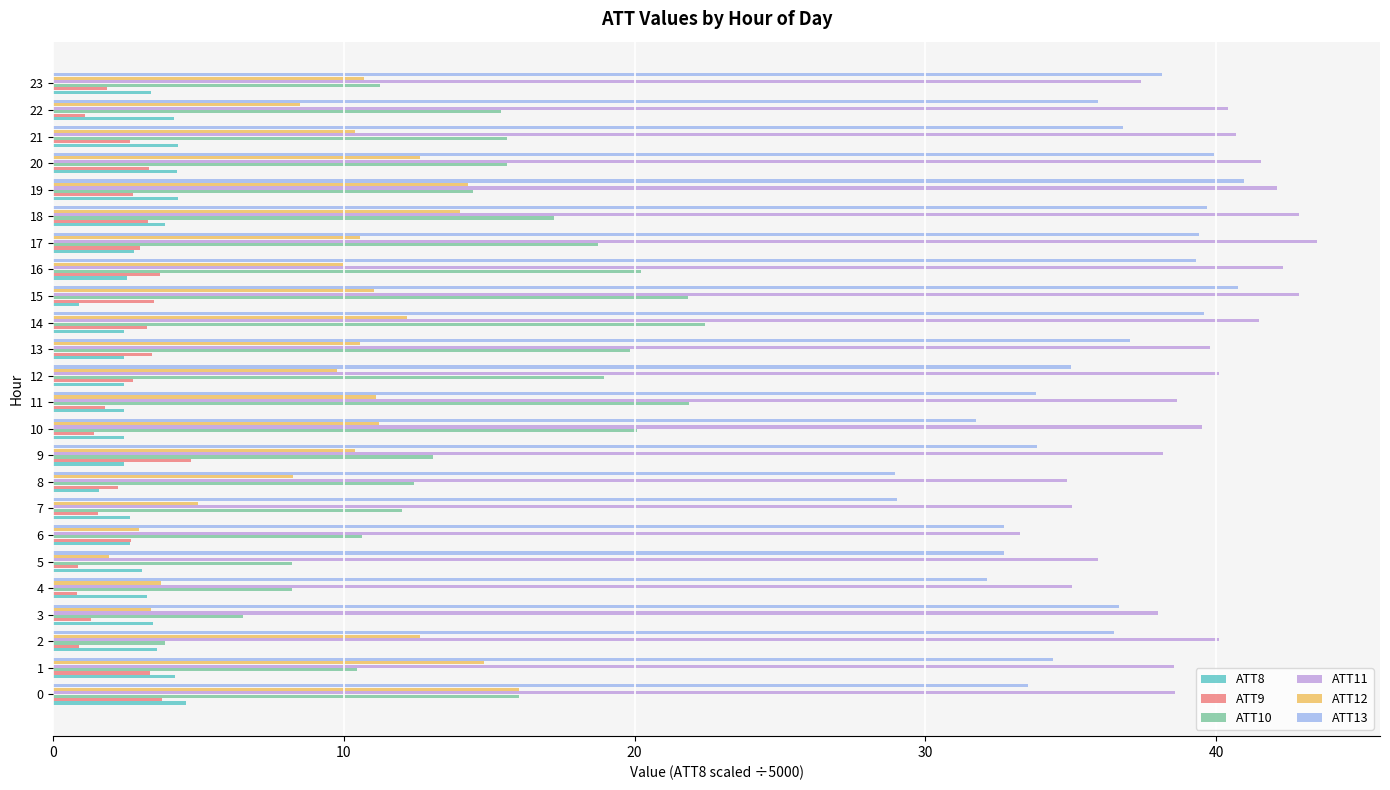

What is the average value of the ATT13 series?

35.8